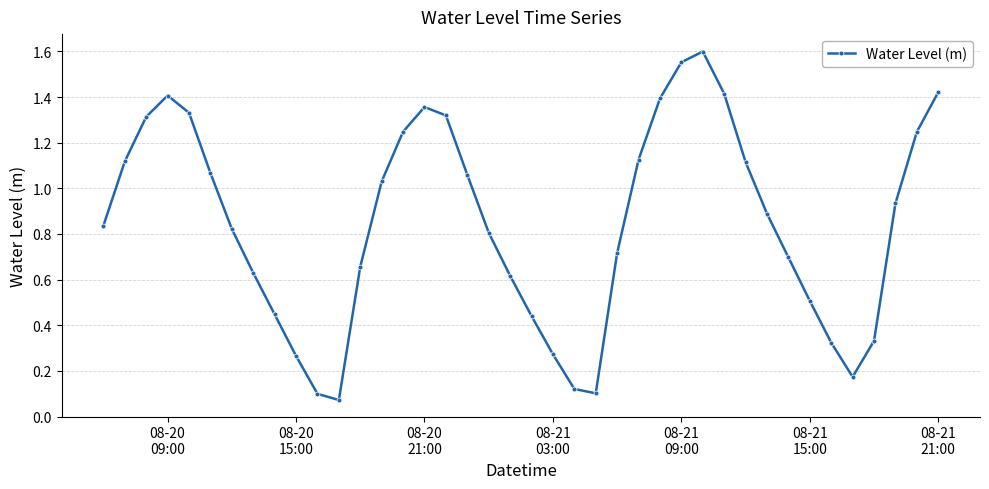

Count the number of categories in the chart.

40